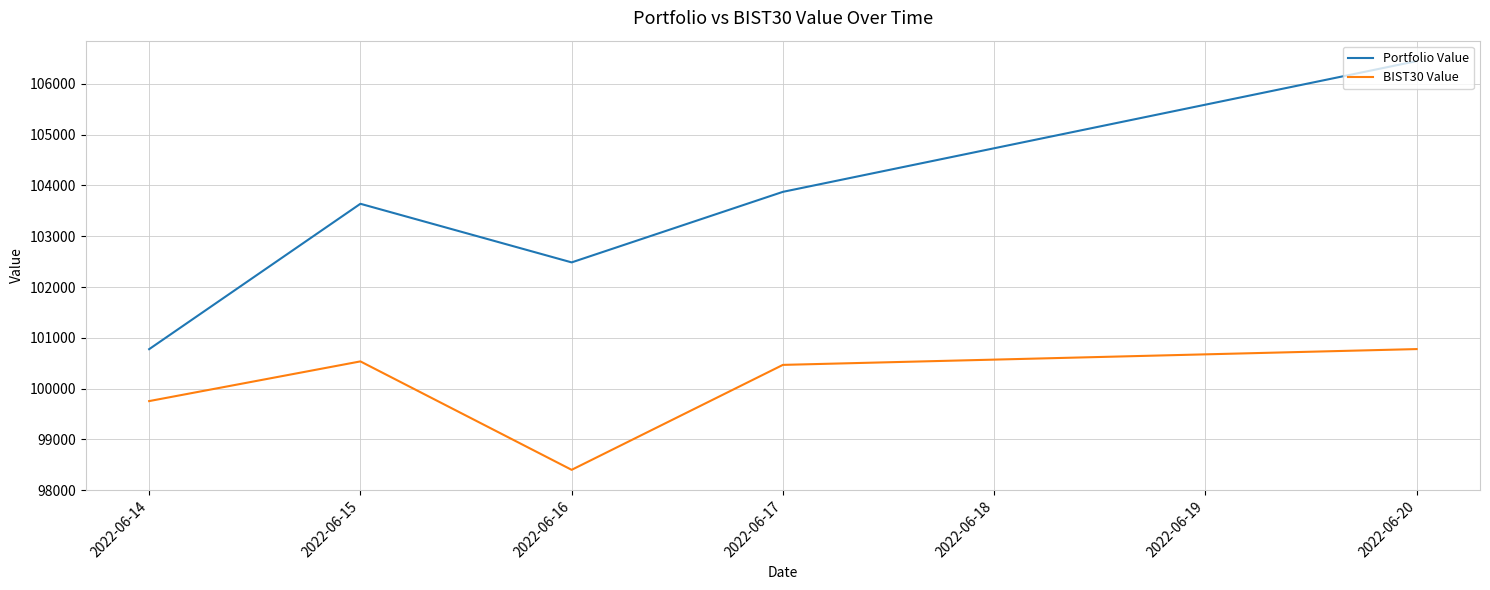

How many lines are shown in the chart?

2